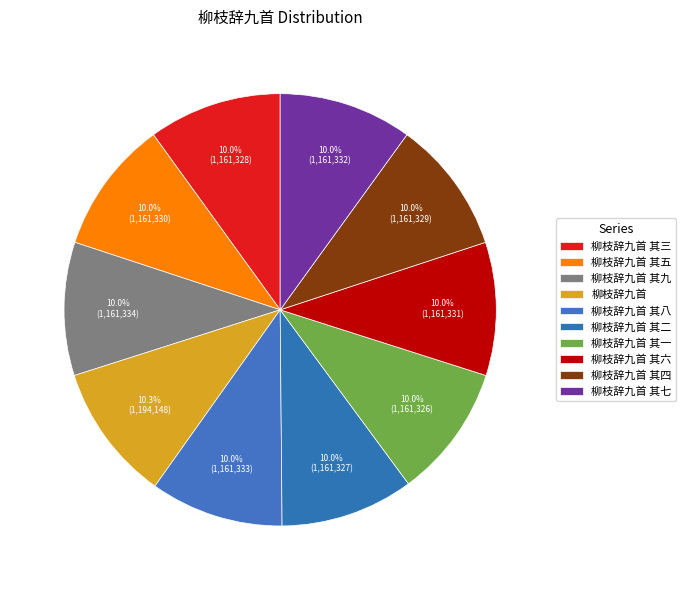

How many slices are in this pie chart?

10